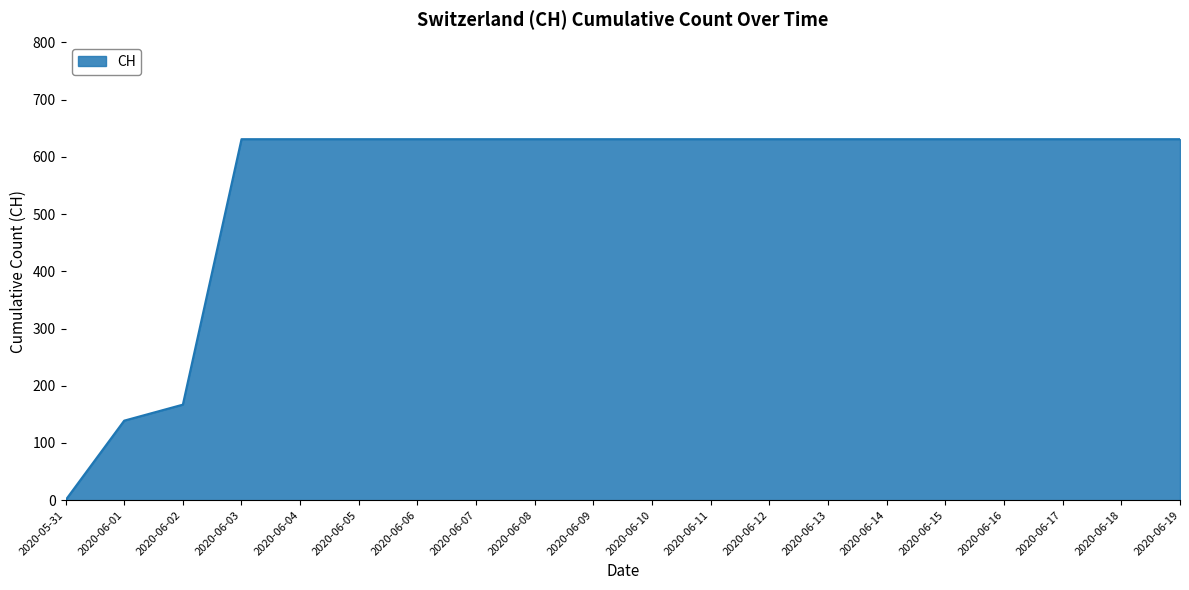

At which label is the value closest to 315?

2020-06-02